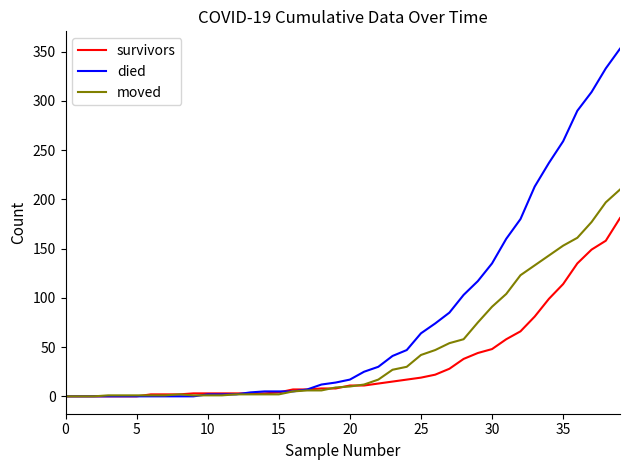

What is the greatest value displayed?

353